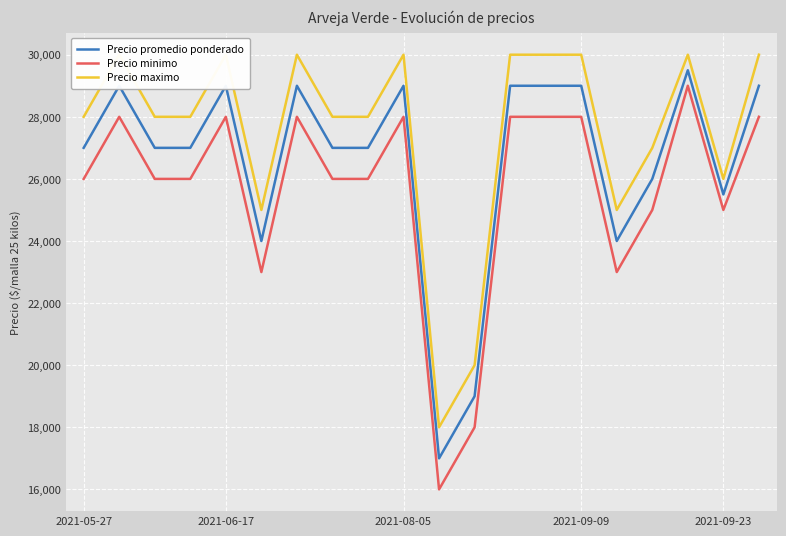

What is the highest value of the Precio promedio ponderado series?

29500